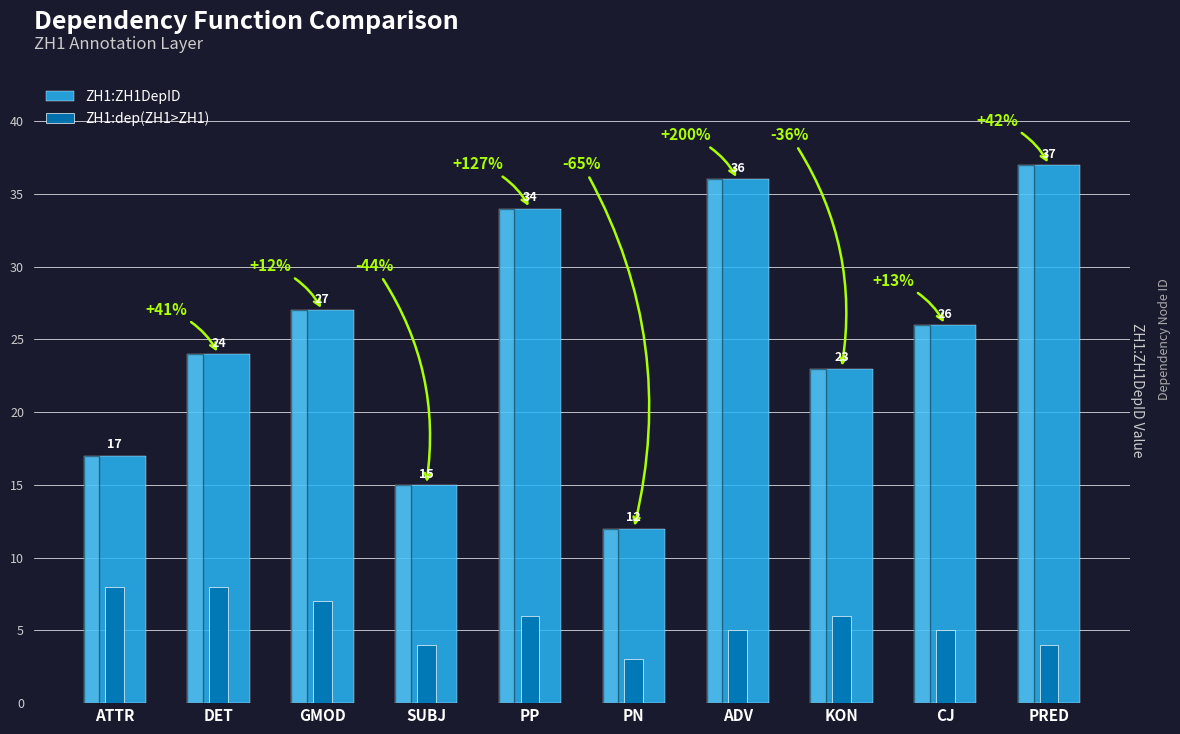

What is the label of the 3rd bar from the left?

GMOD